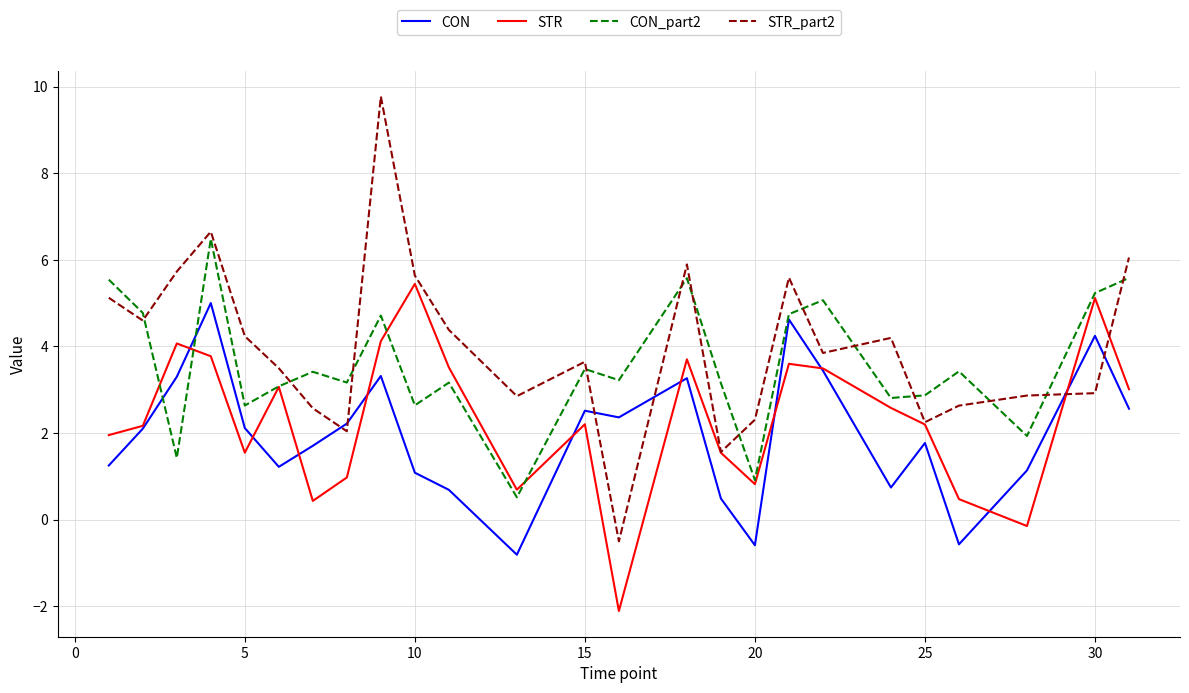

Which series has the widest spread of values?

STR_part2